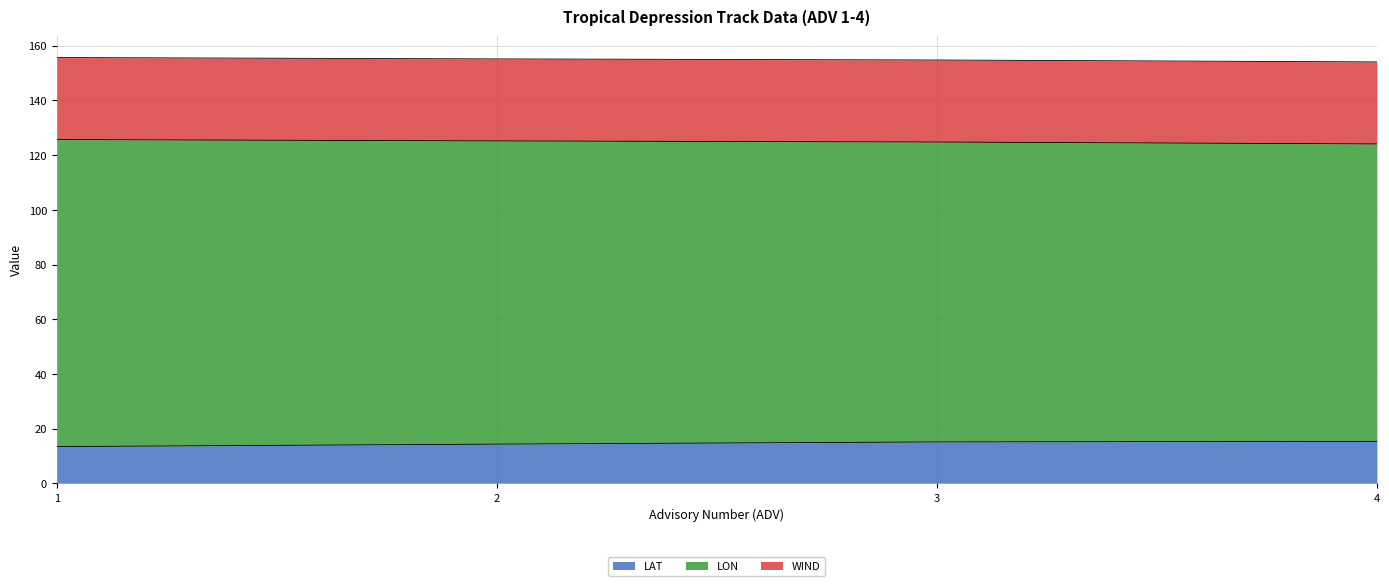

What is the total value across all series at 2?

155.2